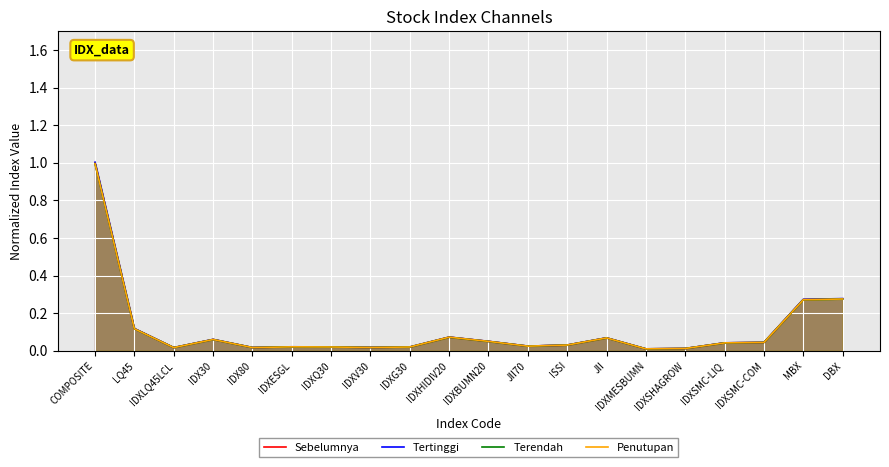

What is the average value of the Sebelumnya series?

0.1